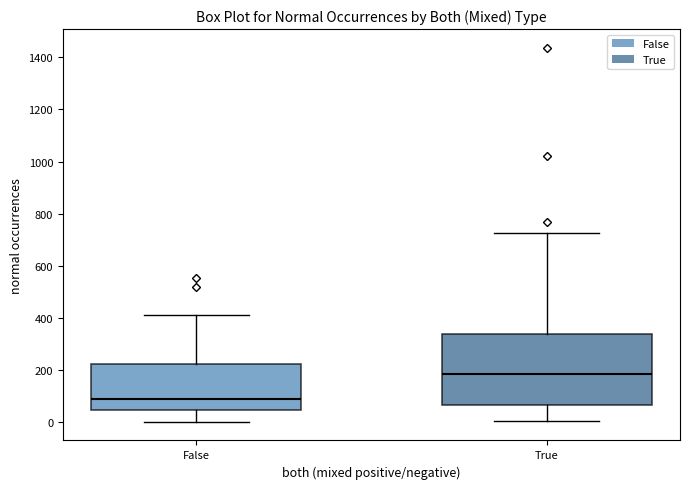

Where does the median line of the box for True sit on the y-axis? The values are not printed on the chart, so give them approximately, as read against the axis.

180